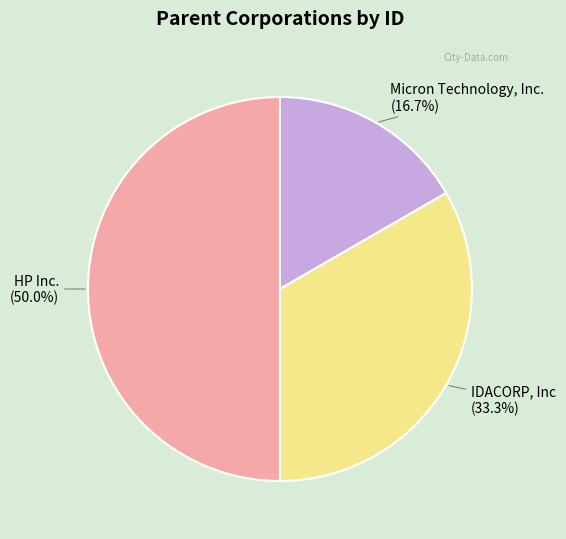

Approximately how many times larger is the value at Micron Technology, Inc. compared to IDACORP, Inc?

0.5